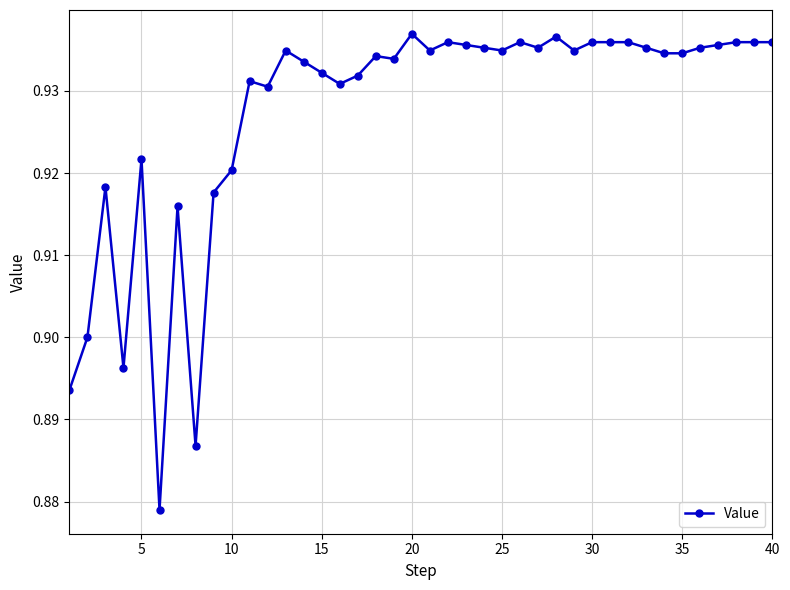

True or false: the data has more than 1 interior local peaks.

True